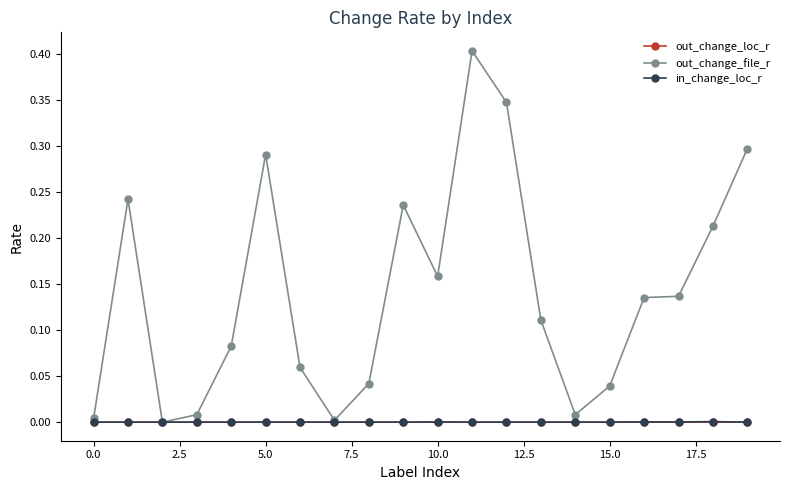

Which series has the widest spread of values?

out_change_file_r